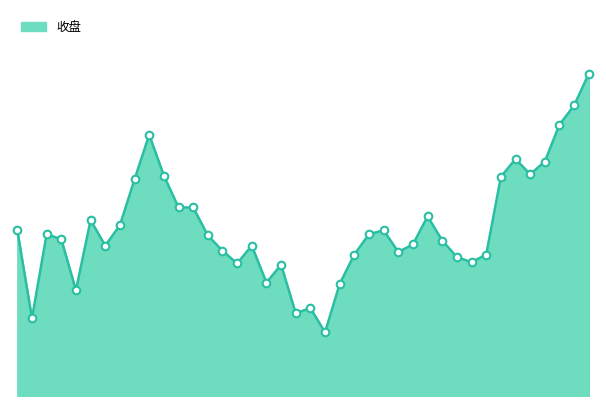

Does the chart have visible grid lines?

No